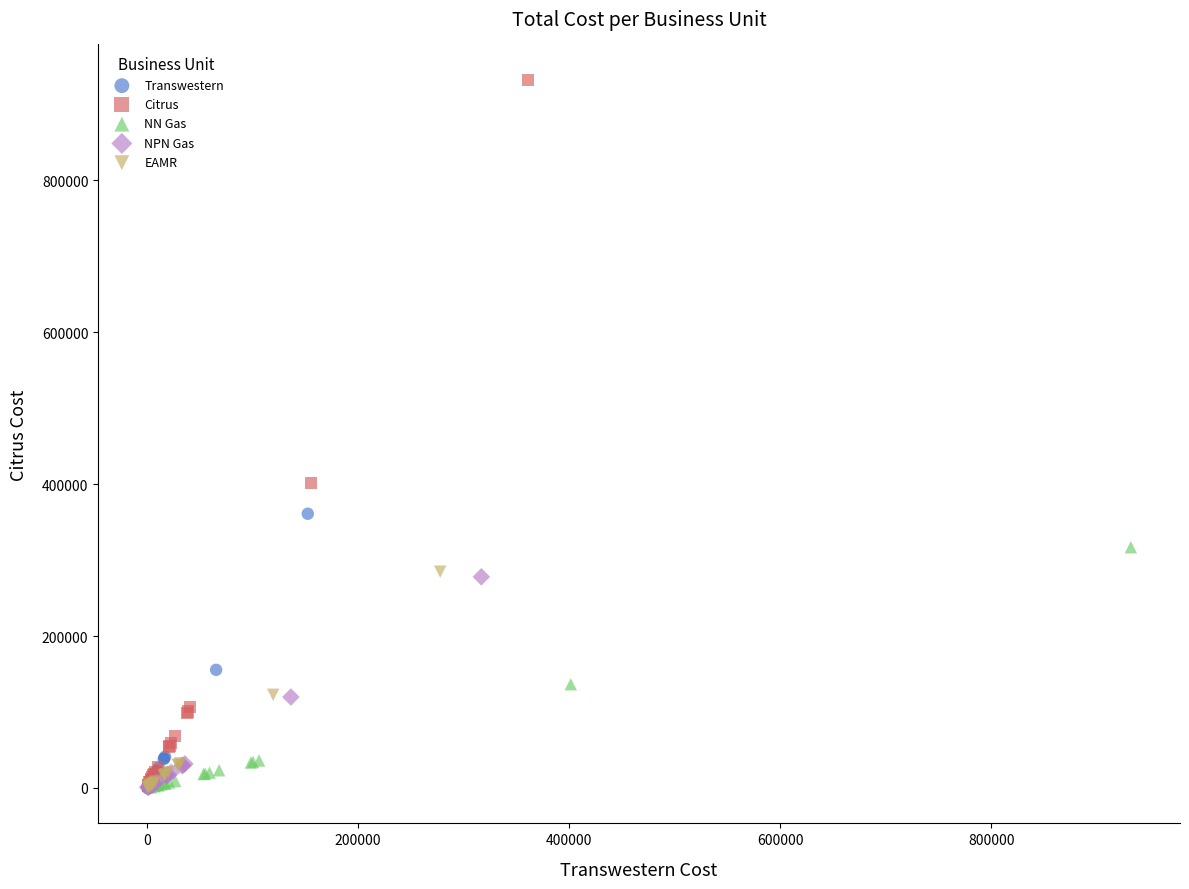

Which series has the largest Y range (max minus min)?

Citrus